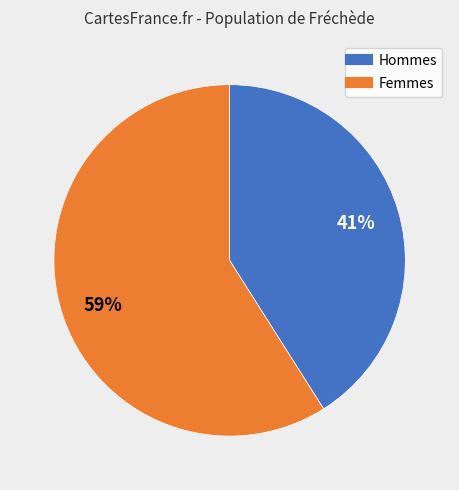

To the nearest percent, what is the average slice percentage?

50%